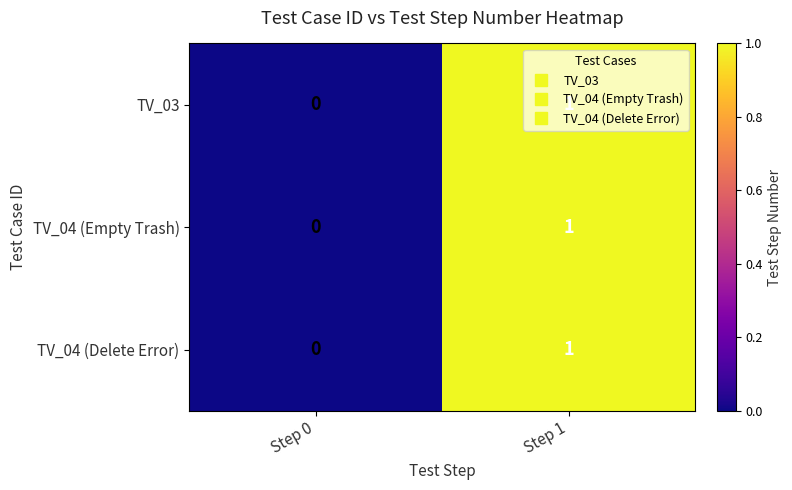

At which category does the chart reach its minimum across all series?

Step 0